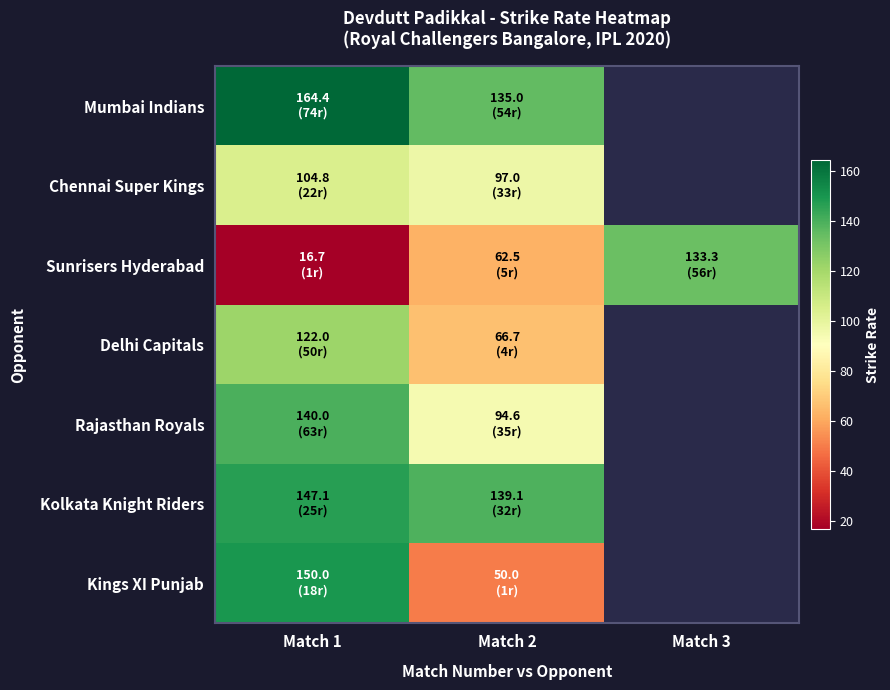

Which category has the highest value in the Mumbai Indians series?

Match 1